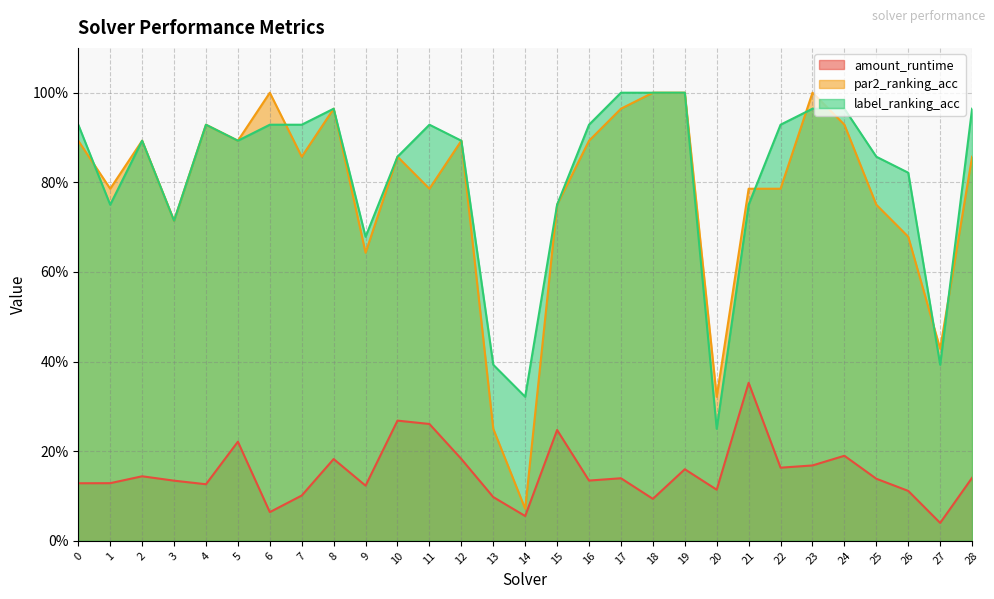

What is the total value across all series at 1?

1.7